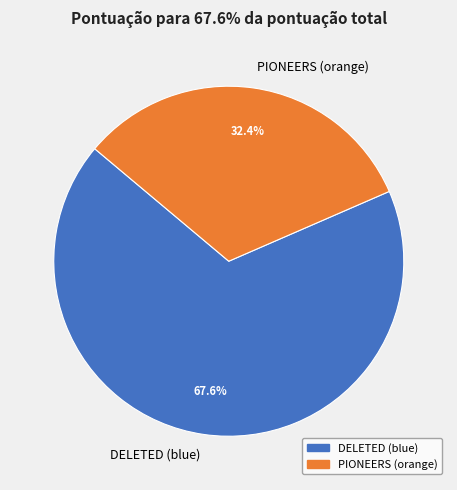

Which category accounts for the majority?

DELETED (blue)